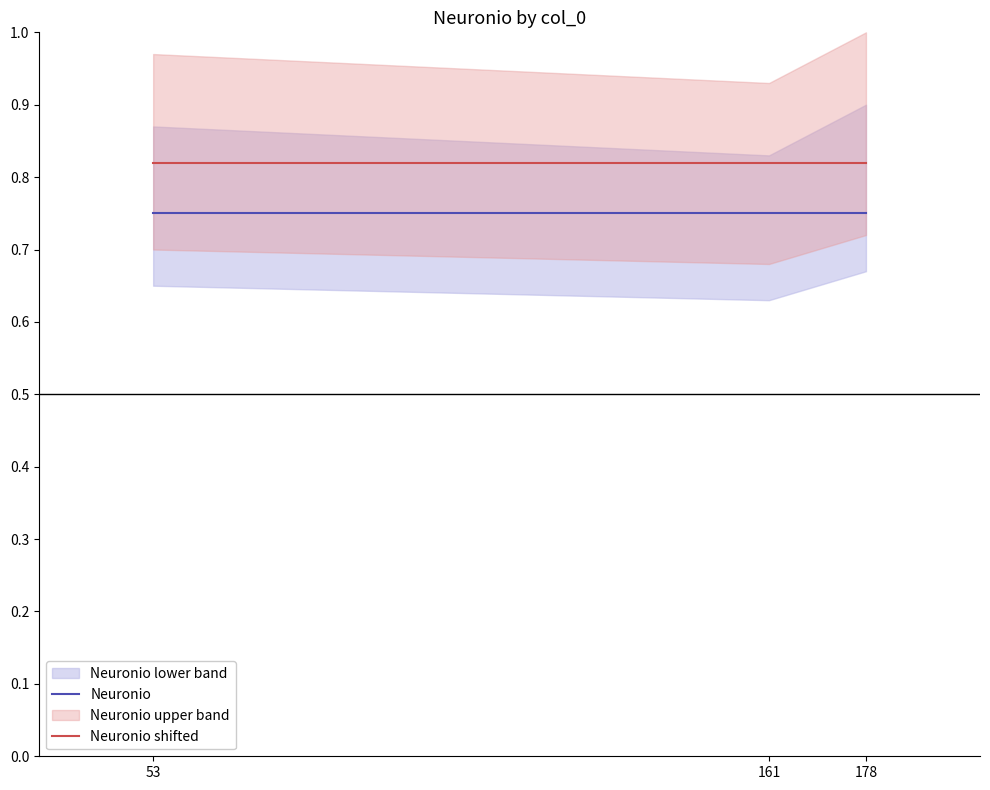

At how many categories does at least one series exceed 0?

3